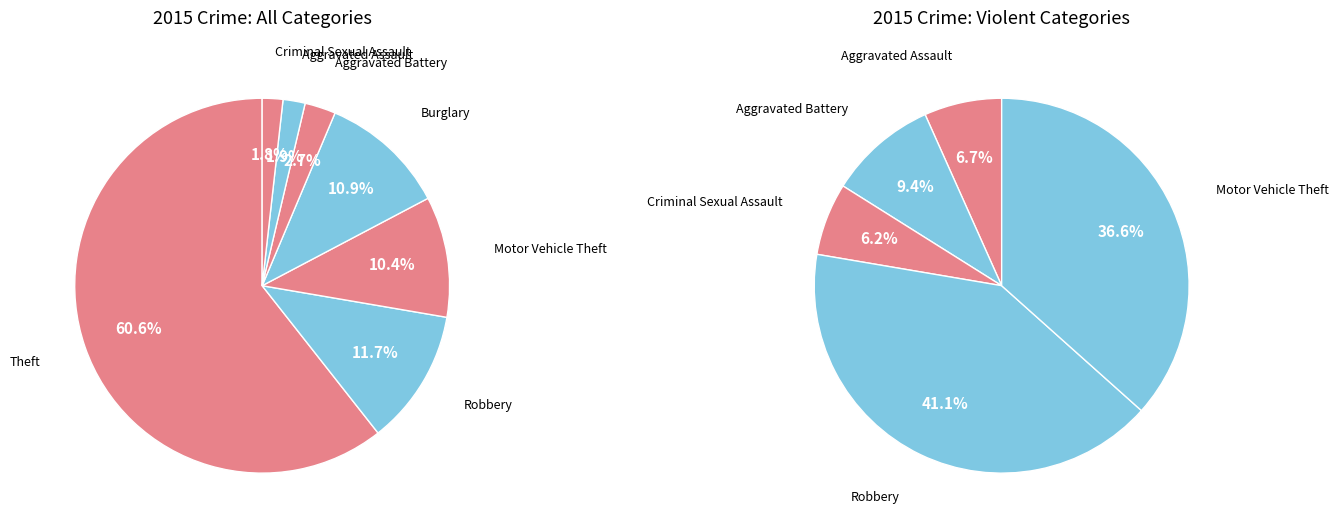

True or false: Aggravated Battery accounts for 3% of the total.

True